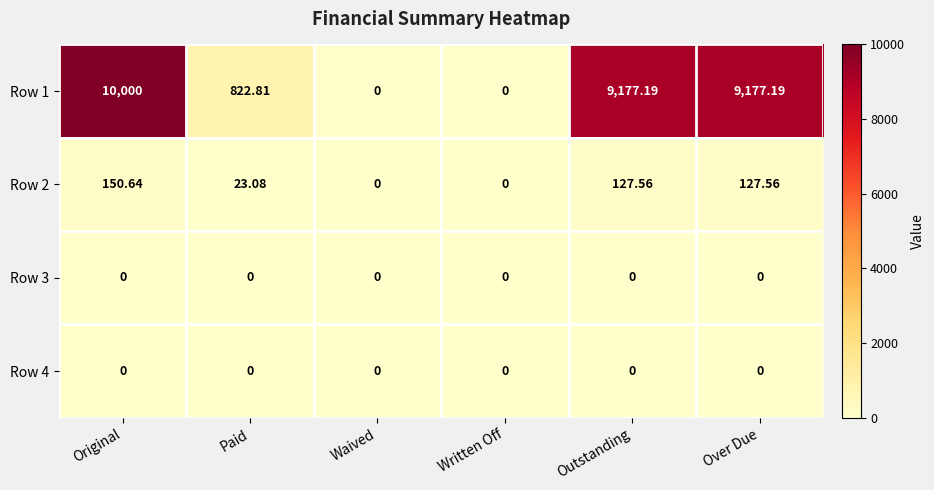

Where is Row 1 nearest to the value 5000?

Paid